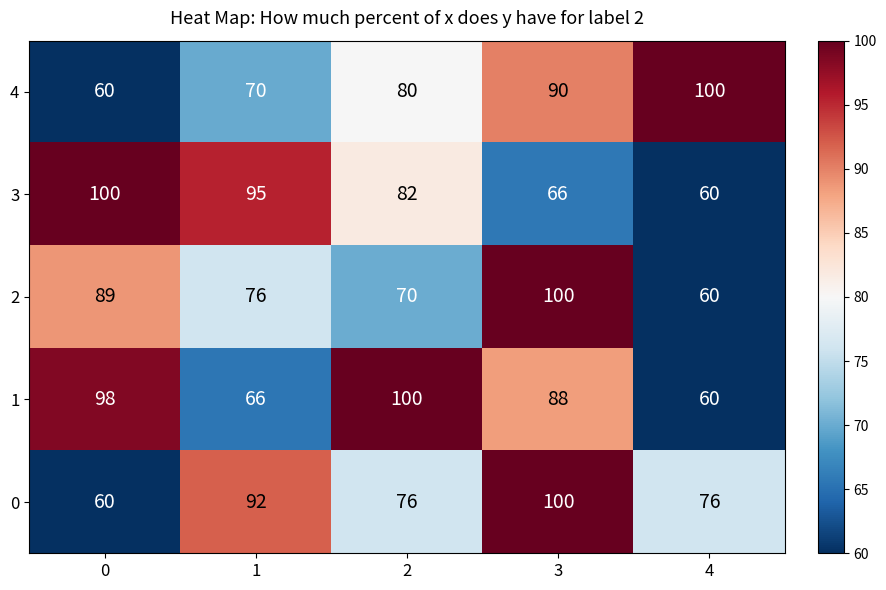

What is the difference between the highest and lowest values at 4?

40